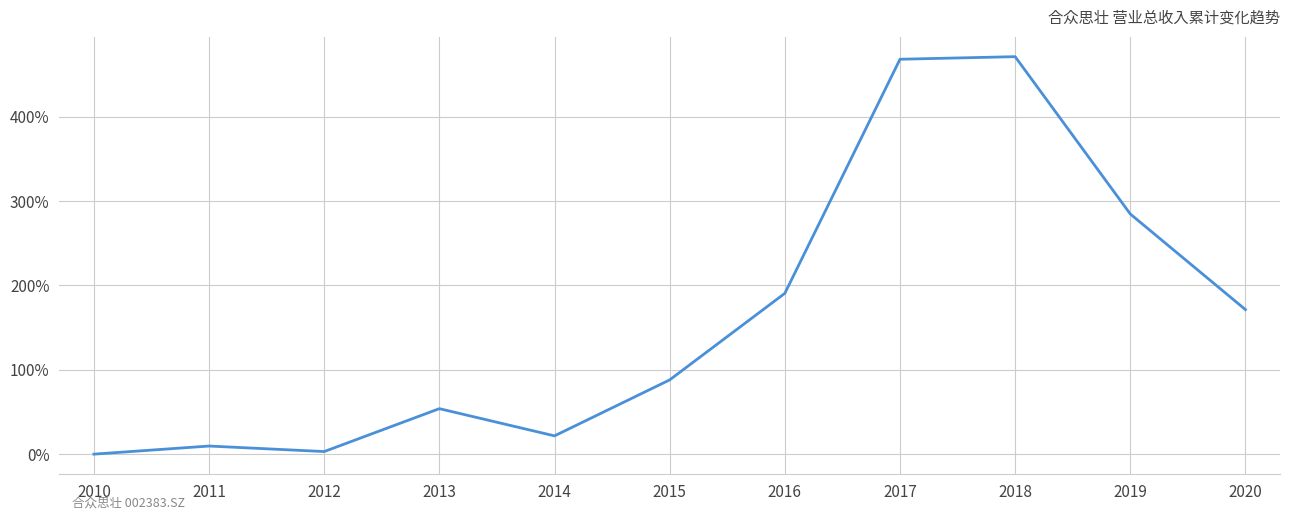

How many points are higher than both their immediate neighbors (excluding endpoints)?

3